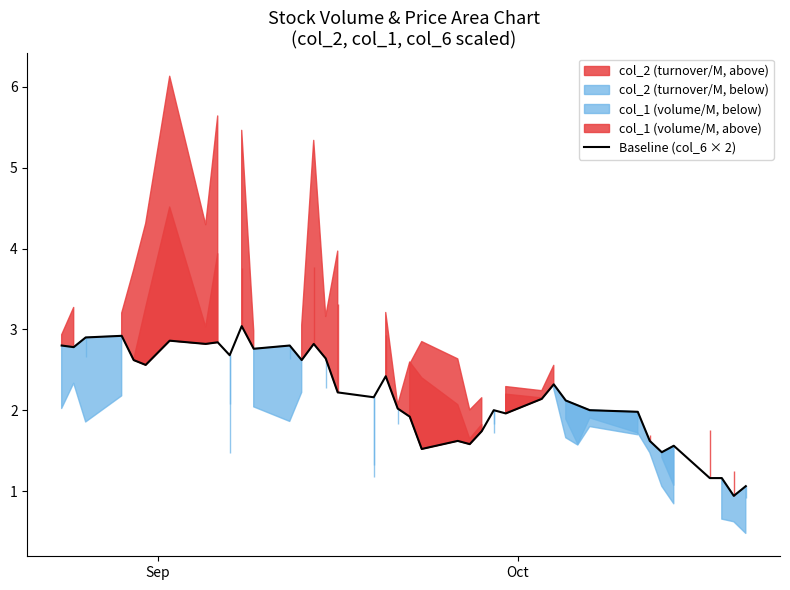

Reading right to left, extract all data points from this chart.

1.1	0.9	1.2	1.2	1.6	1.5	1.6	2.0	2.0	2.1	2.1	2.3	2.1	2.0	2.0	1.7	1.6	1.6	1.5	1.9	2.0	2.4	2.2	2.2	2.6	2.8	2.6	2.8	2.8	3.0	2.7	2.8	2.8	2.9	2.6	2.6	2.9	2.9	2.8	2.8